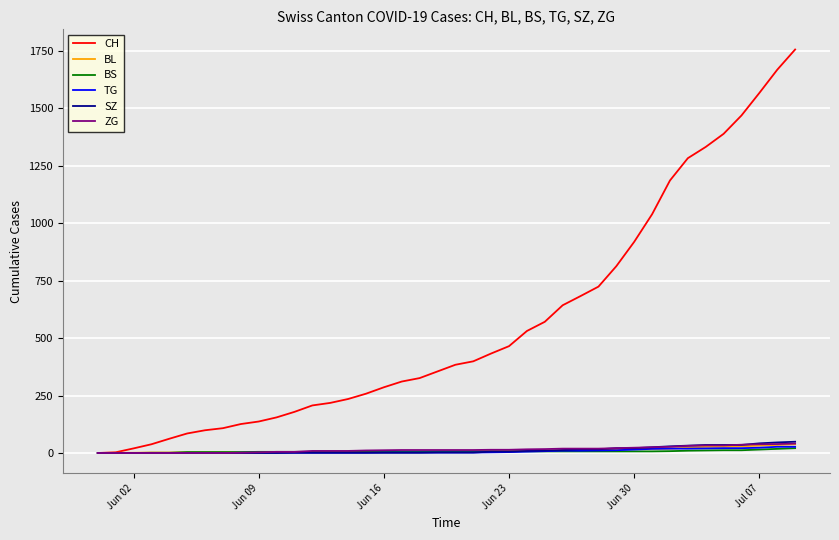

Does the chart display data point markers on the line(s)?

No